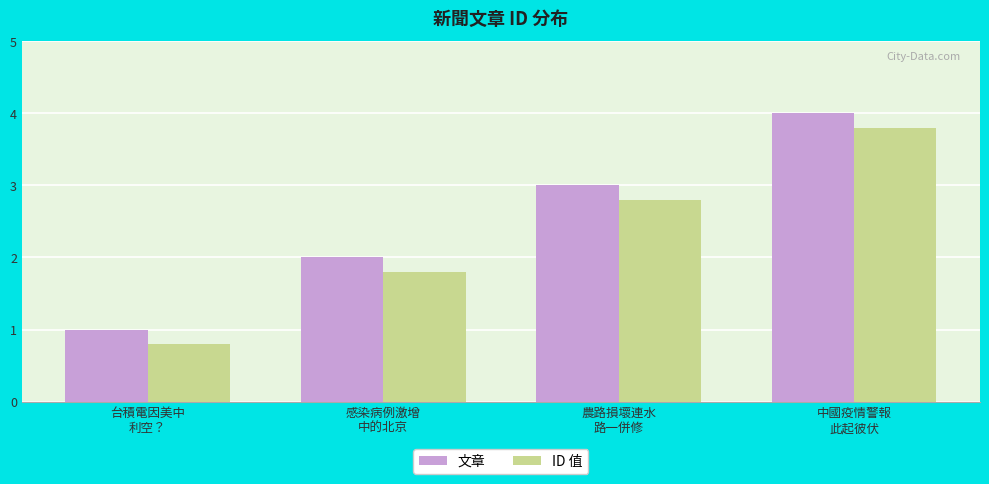

Rank the series by their average value, from lowest to highest.

ID 值, 文章